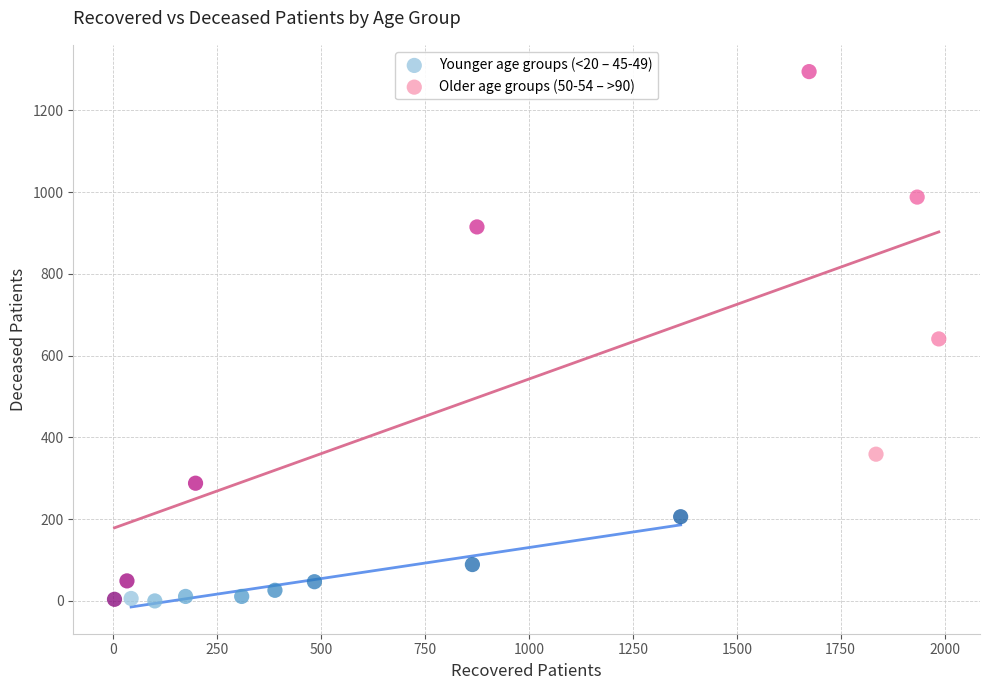

Which series contains the highest Y value?

Older age groups (50-54 – >90)